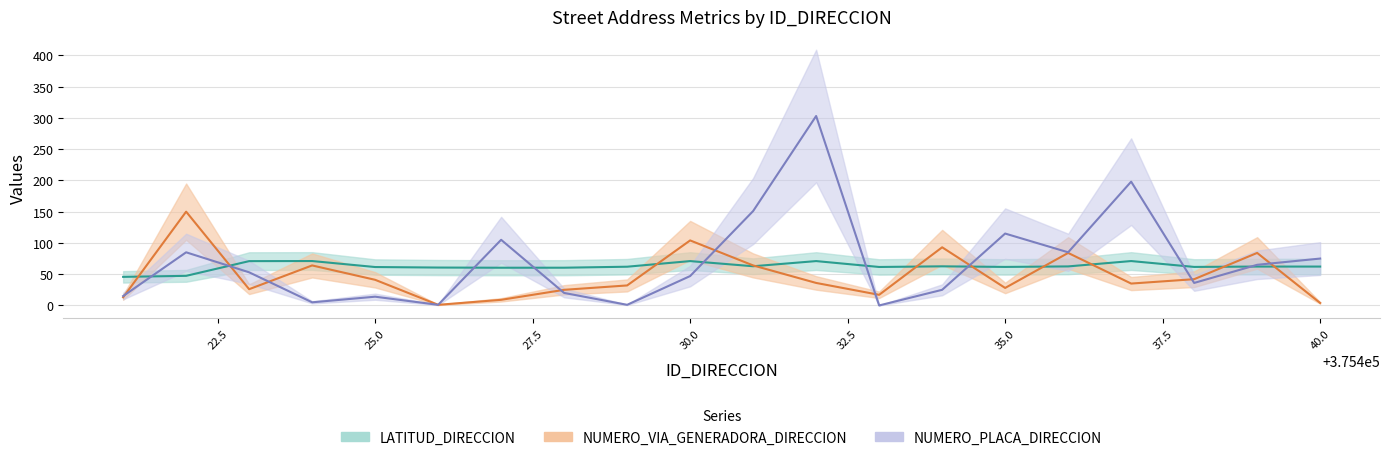

Rank the series at 375434 from highest to lowest value.

NUMERO_VIA_GENERADORA_DIRECCION, LATITUD_DIRECCION, NUMERO_PLACA_DIRECCION